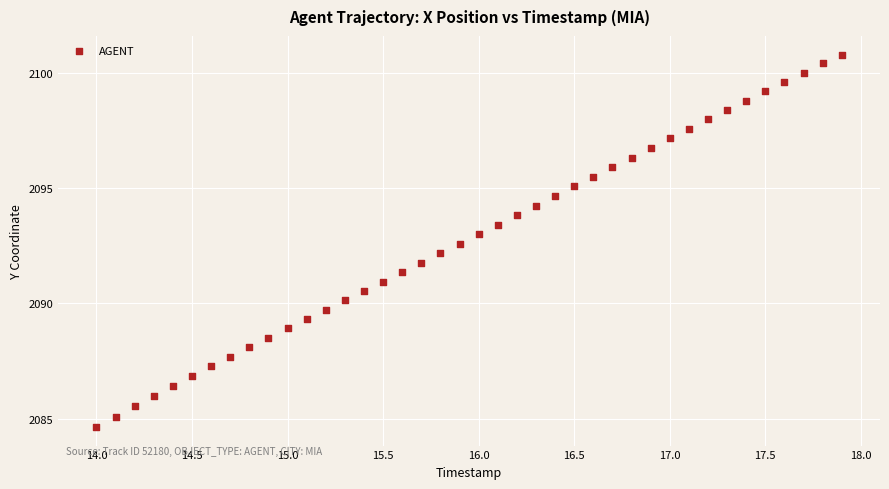

What is the range of Y values (max minus min)?

16.1